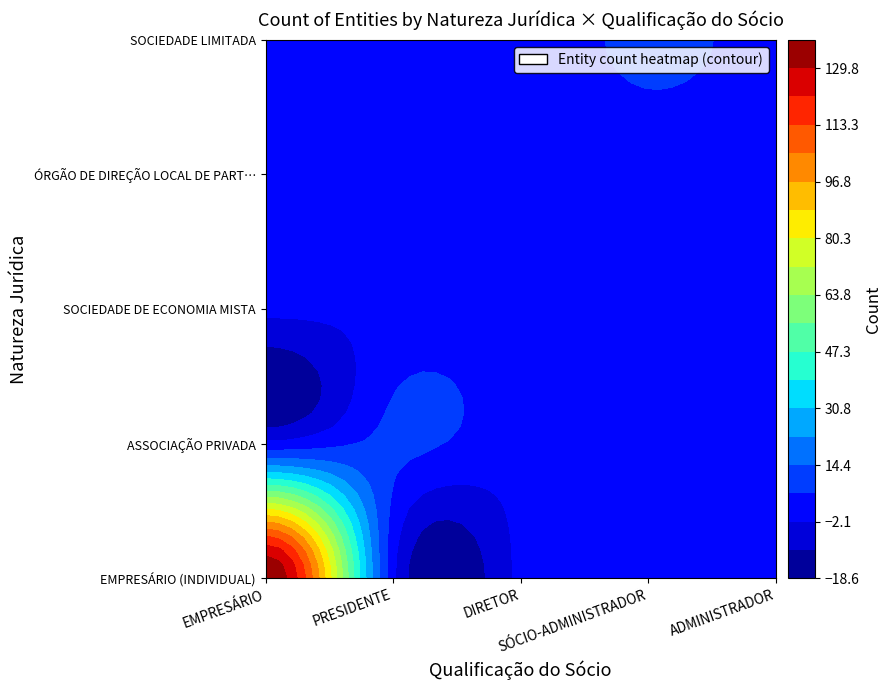

What is the difference between the maximum and minimum values in the ÓRGÃO DE DIREÇÃO LOCAL DE PARTIDO POLÍTICO series?

3